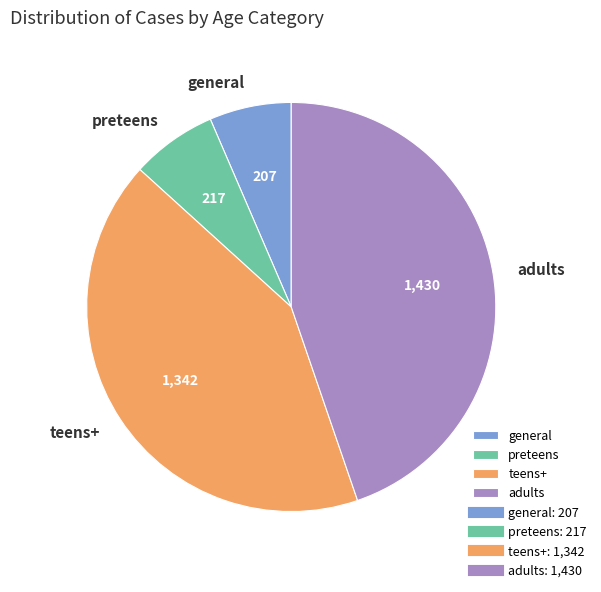

Between adults and teens+, which is larger?

adults